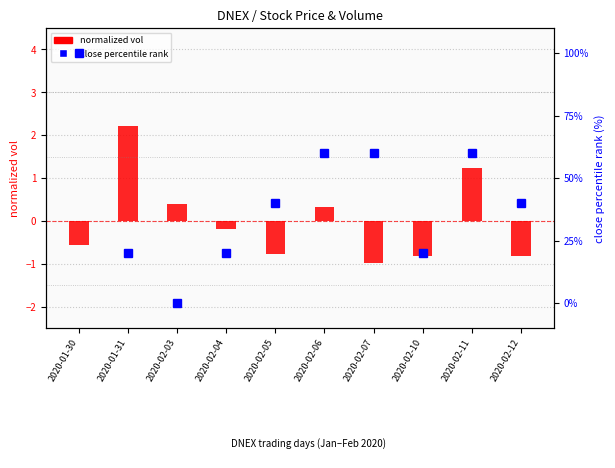

Read the transformed vol (normalized) value at 2020-02-03.

0.4